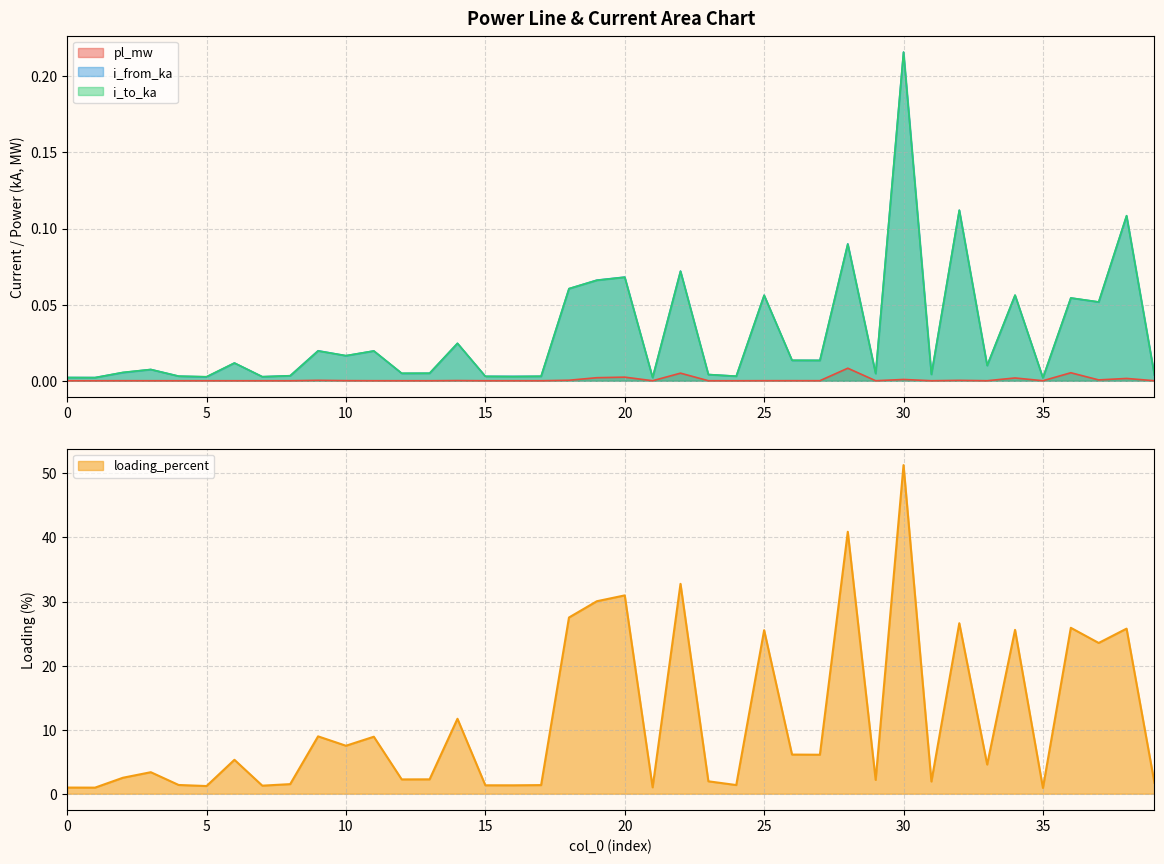

True or false: i_from_ka has a value of 0.0 at 35.

False